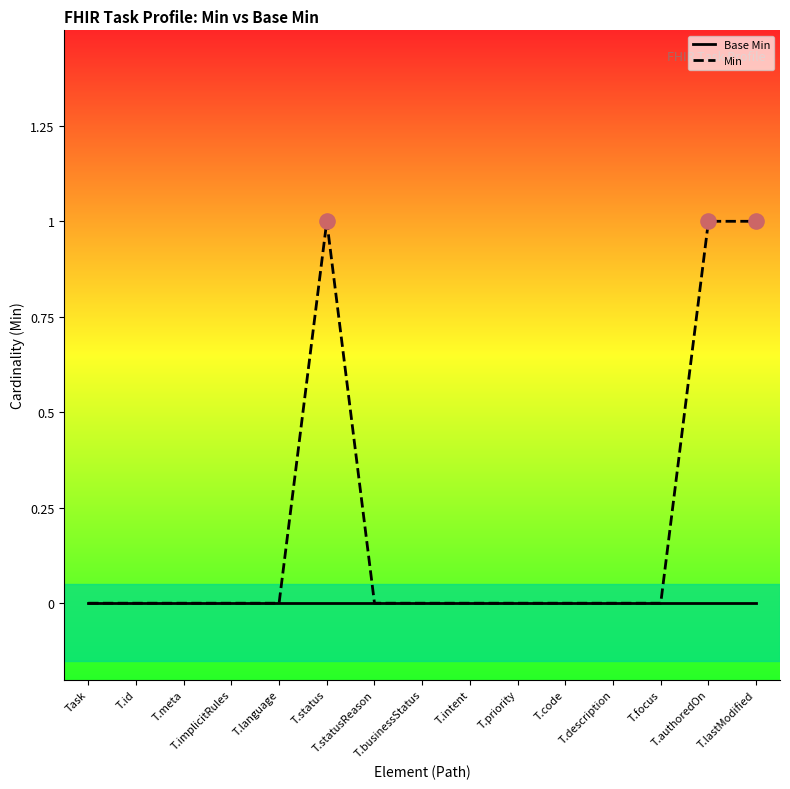

What are all the series names shown in the legend?

Base Min, Min